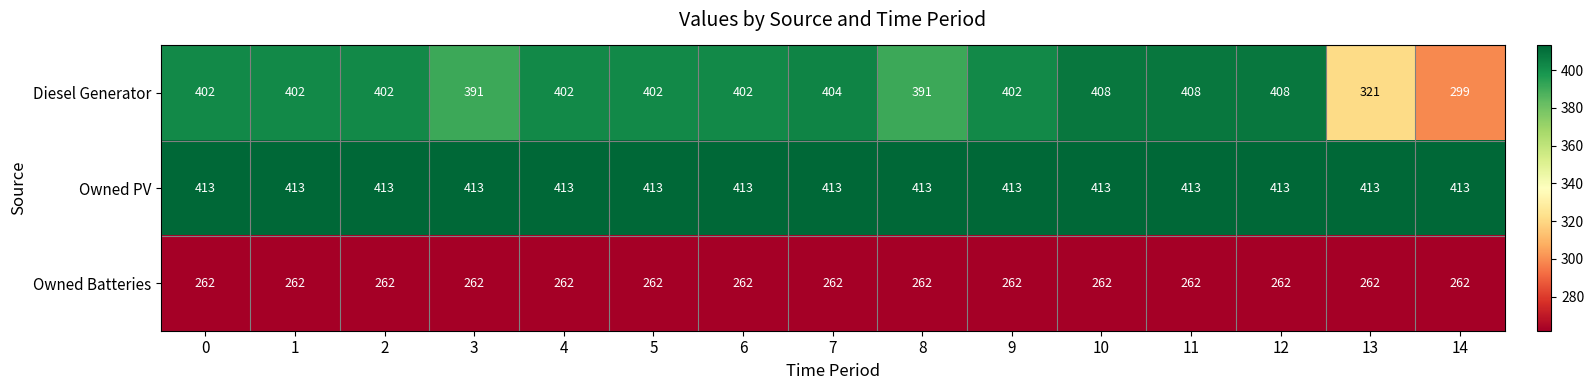

True or false: Owned Batteries has a value of 262 at 10.

True